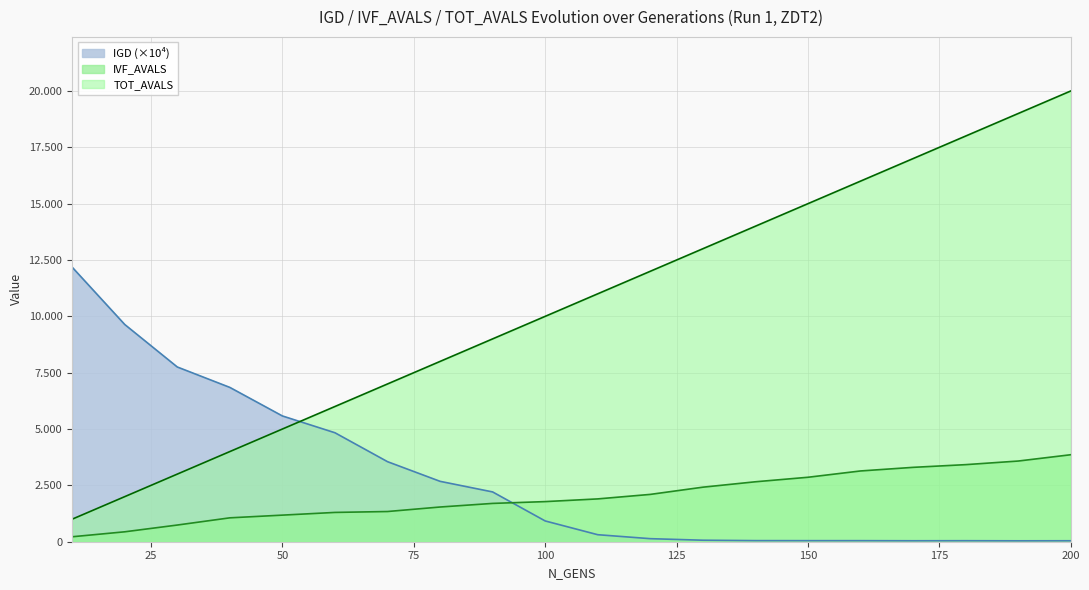

Which has a higher value, 160 or 170?

160